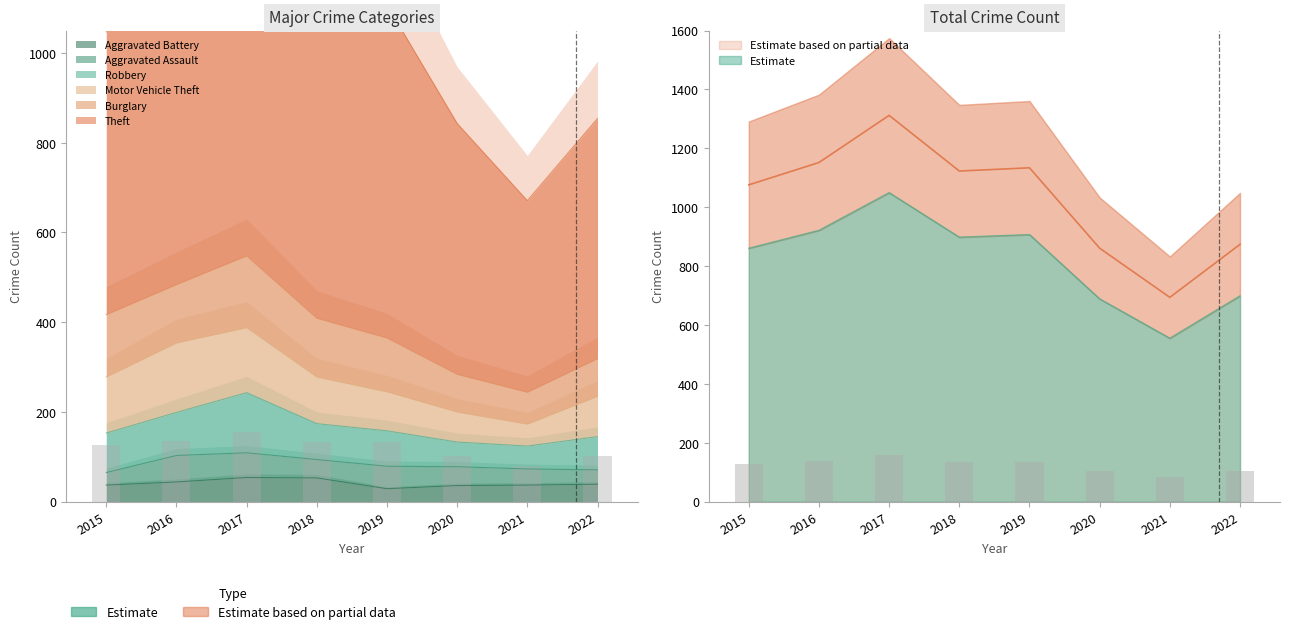

Is it true that Aggravated Battery equals 77 at 2017?

False